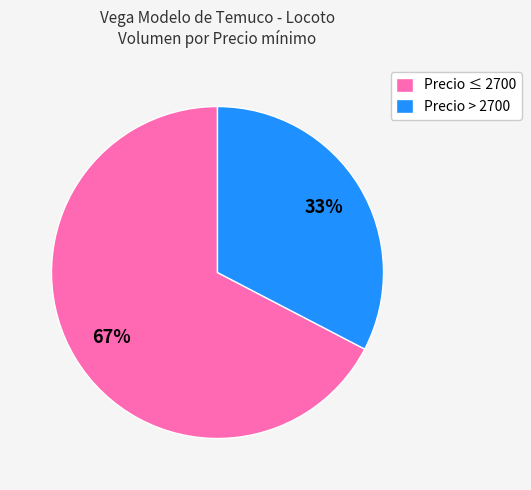

Rank the categories by value from highest to lowest.

Precio ≤ 2700, Precio > 2700